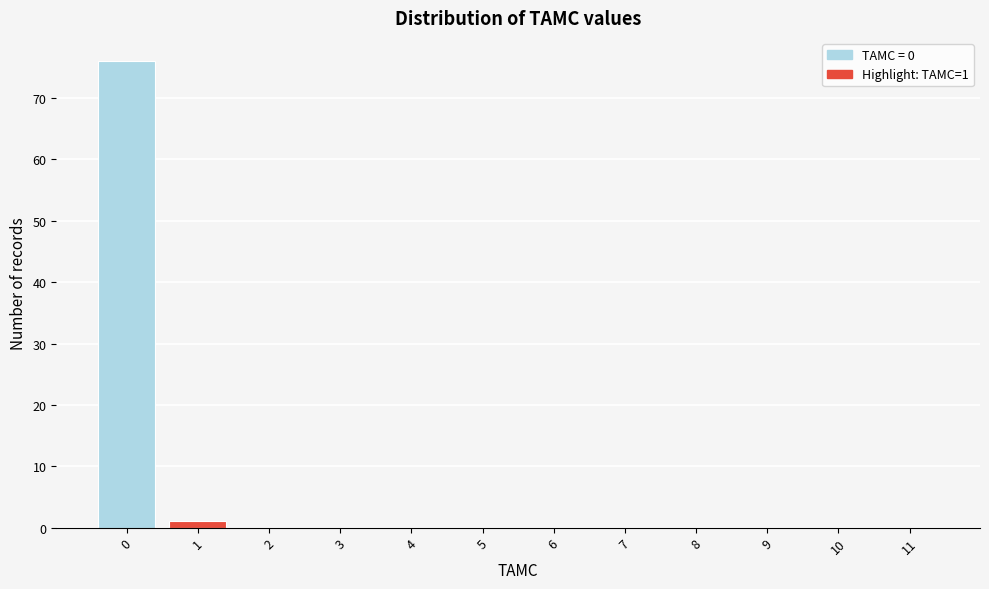

Reading left to right, list all the values displayed in this chart.

0=76	1=1	2=0	3=0	4=0	5=0	6=0	7=0	8=0	9=0	10=0	11=0